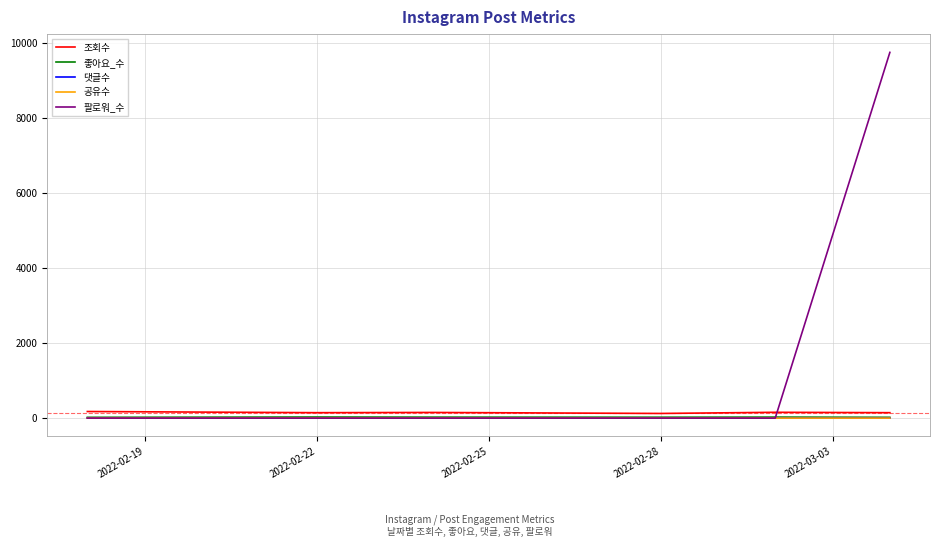

True or false: 공유수 and 조회수 intersect in this chart.

False